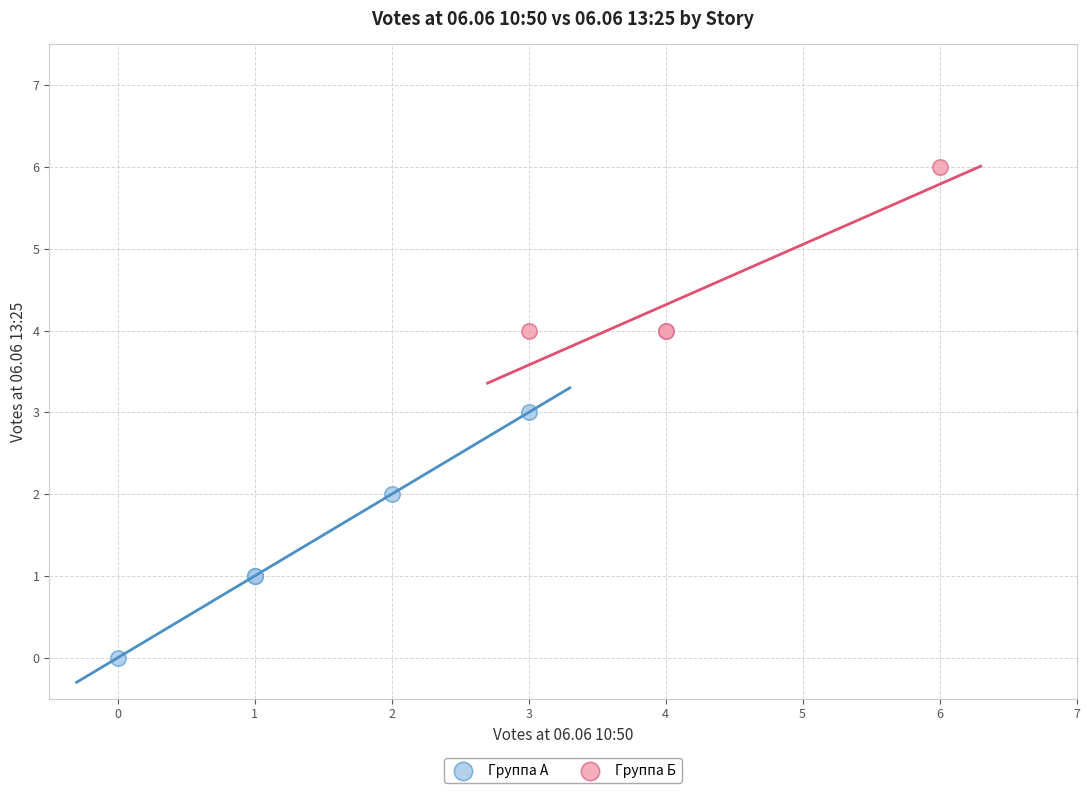

Which series reaches the maximum Y coordinate?

Группа Б